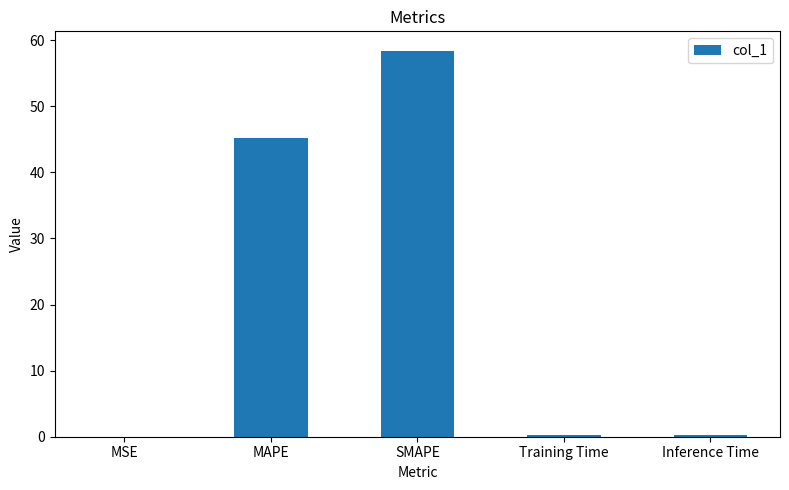

Is it true that the value at Training Time is 0.2?

True